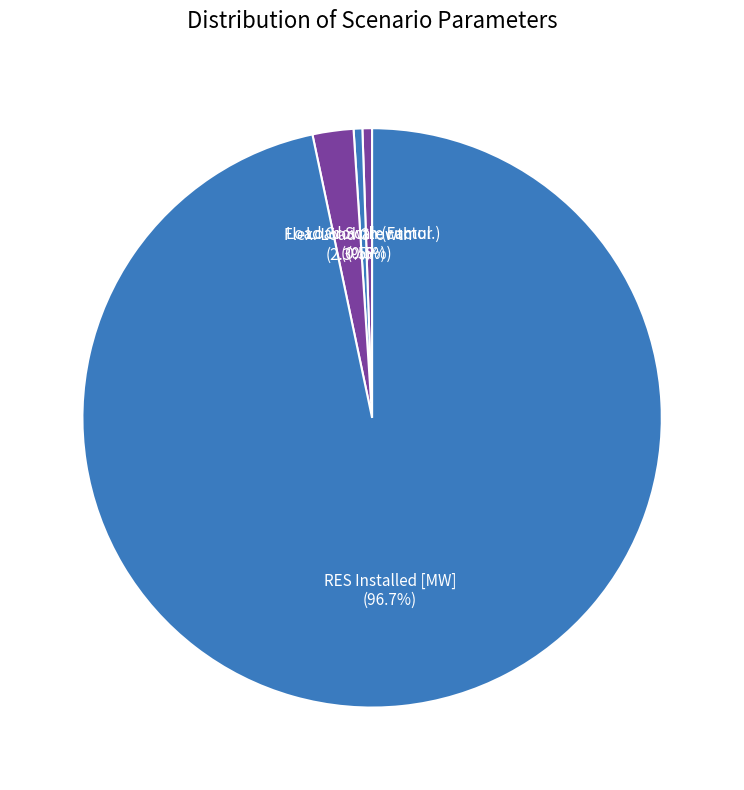

Count the number of slices in the pie.

4